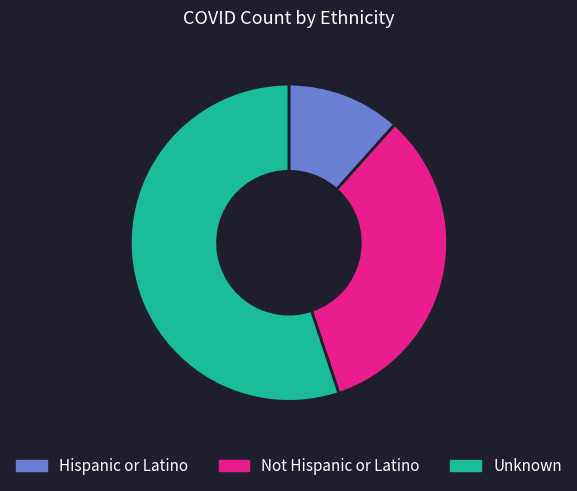

Do Hispanic or Latino and Unknown together represent more than half of the pie?

Yes